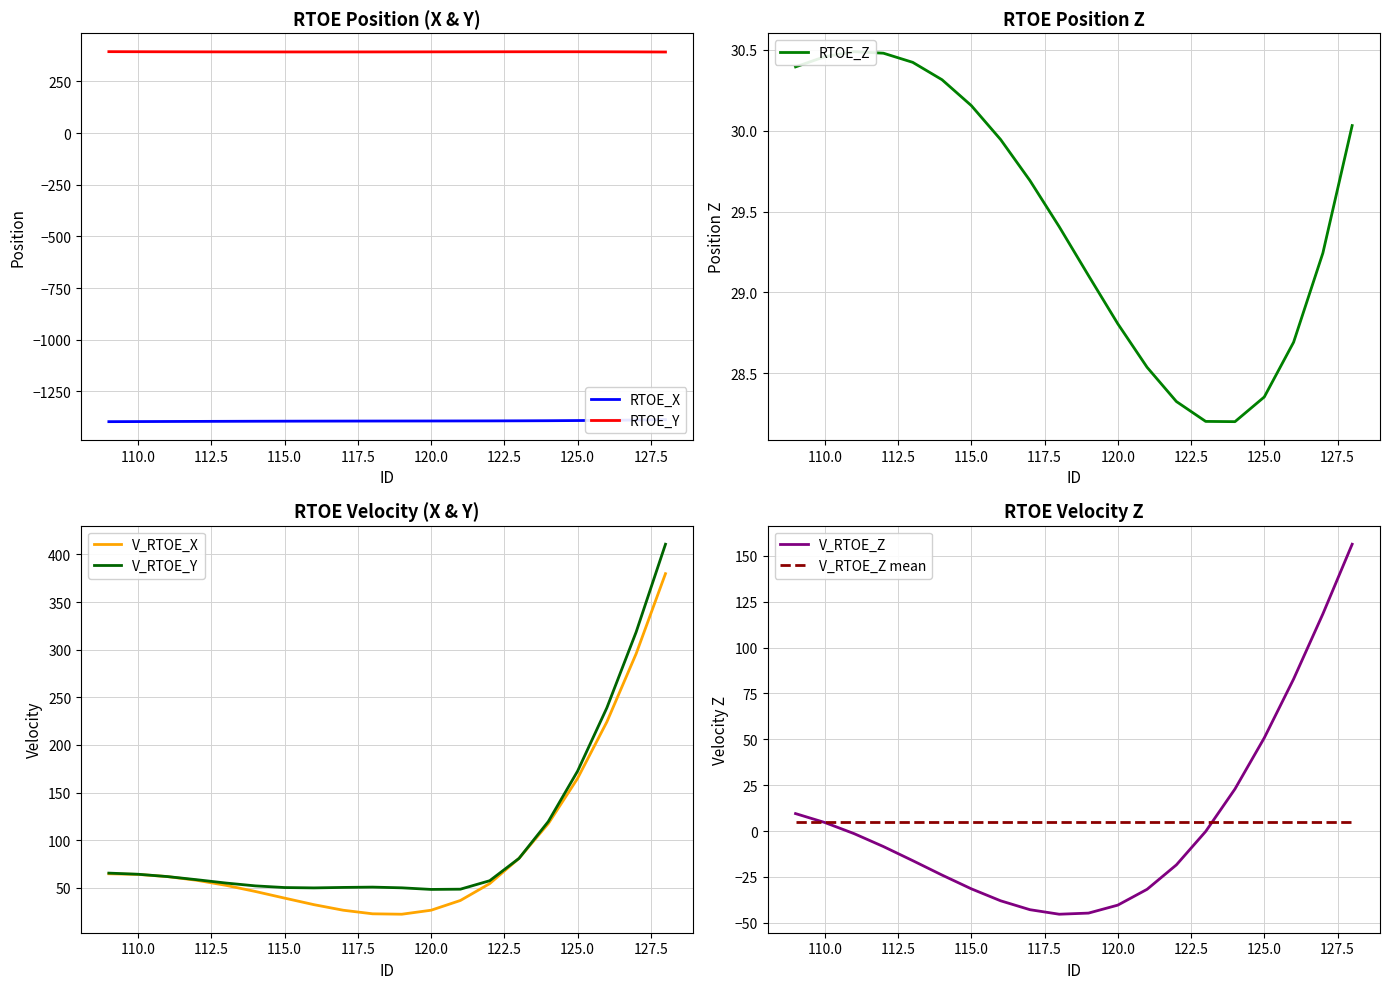

How many values in the V_RTOE_Y series exceed 58?

10